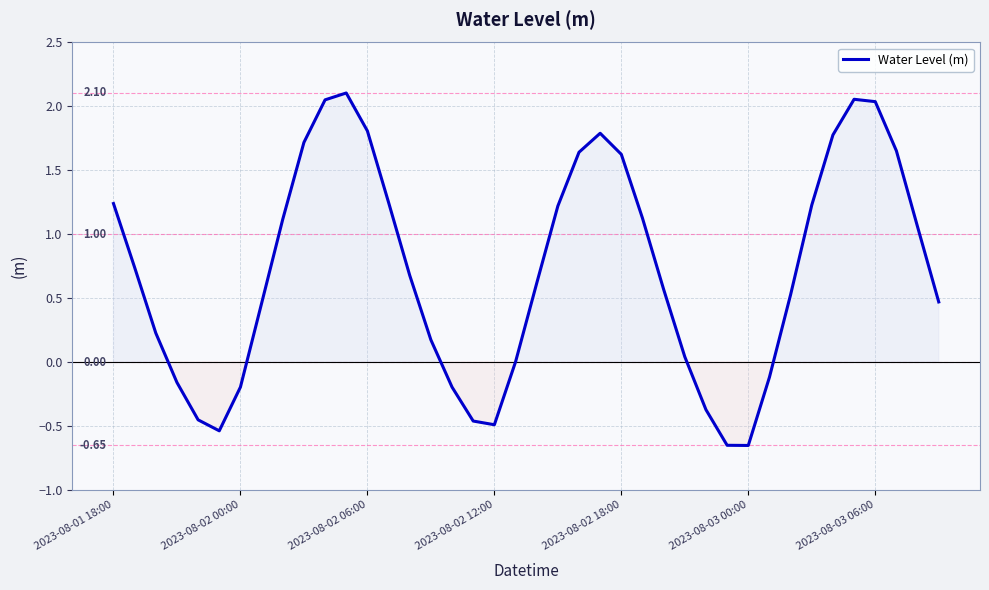

What is the difference between the maximum and minimum values?

2.8